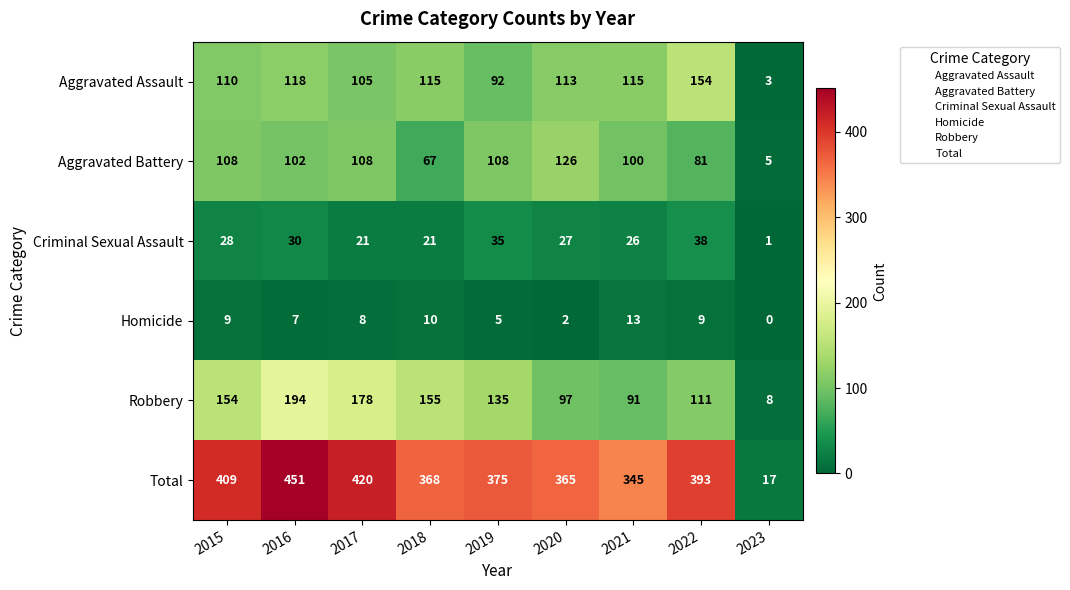

What is the difference between the highest and lowest values at 2015?

400